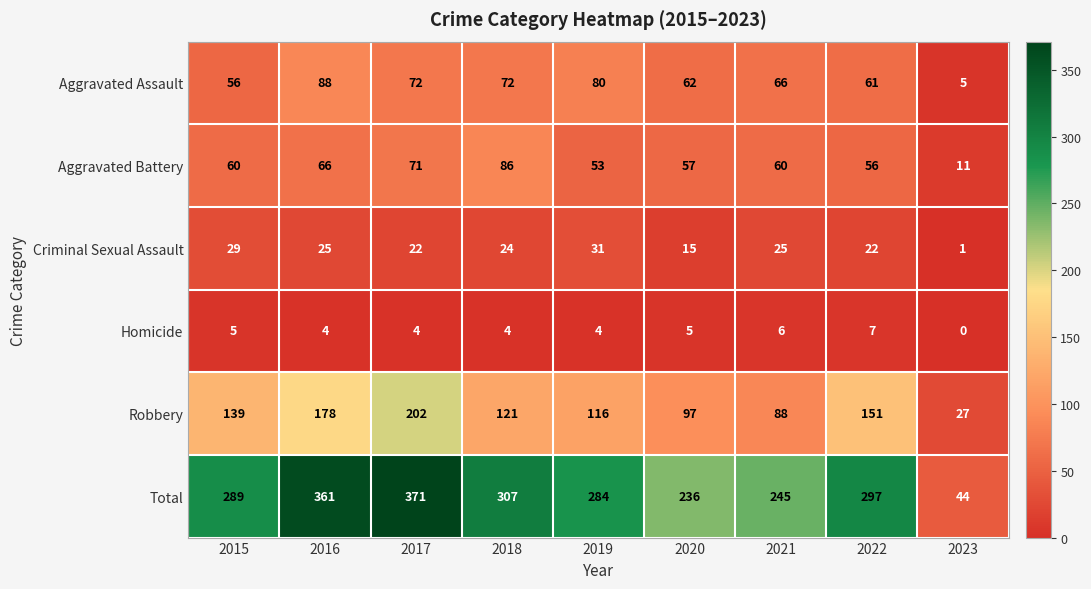

Which series has the widest spread of values?

Total